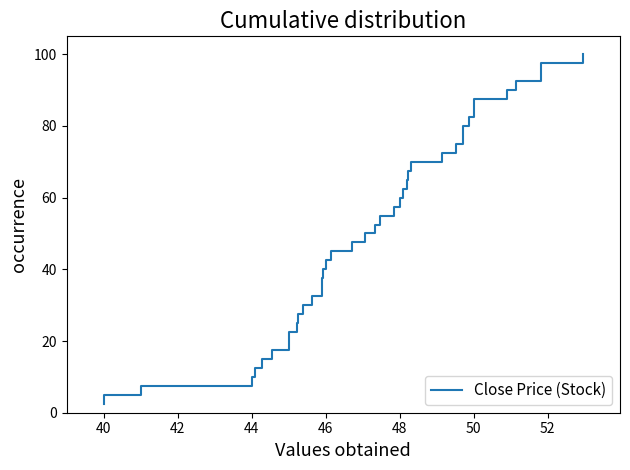

Reading left to right, transcribe all the data shown in this chart.

2.5	5.0	7.5	10.0	12.5	15.0	17.5	20.0	22.5	25.0	27.5	30.0	32.5	35.0	37.5	40.0	42.5	45.0	47.5	50.0	52.5	55.0	57.5	60.0	62.5	65.0	67.5	70.0	72.5	75.0	77.5	80.0	82.5	85.0	87.5	90.0	92.5	95.0	97.5	100.0